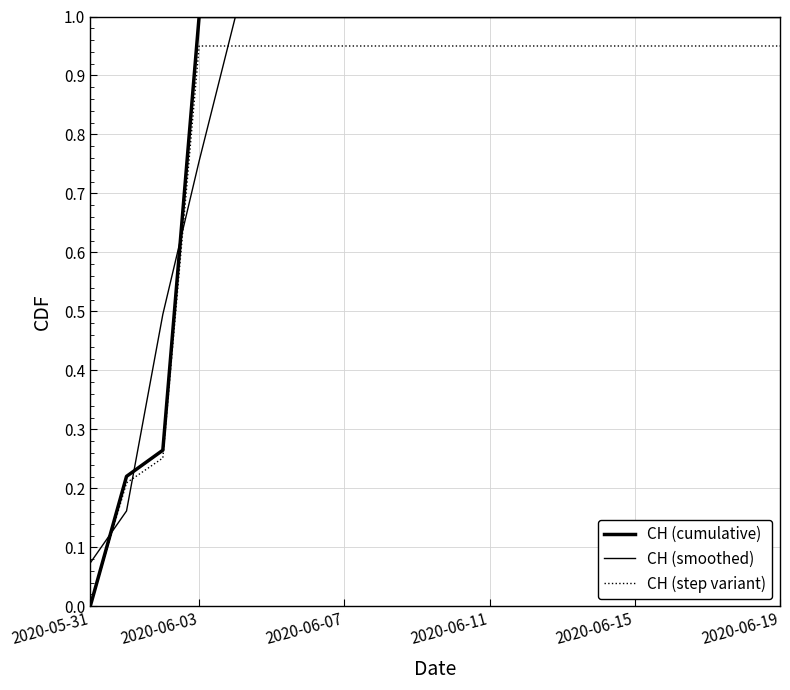

Does the chart display data point markers on the line(s)?

No